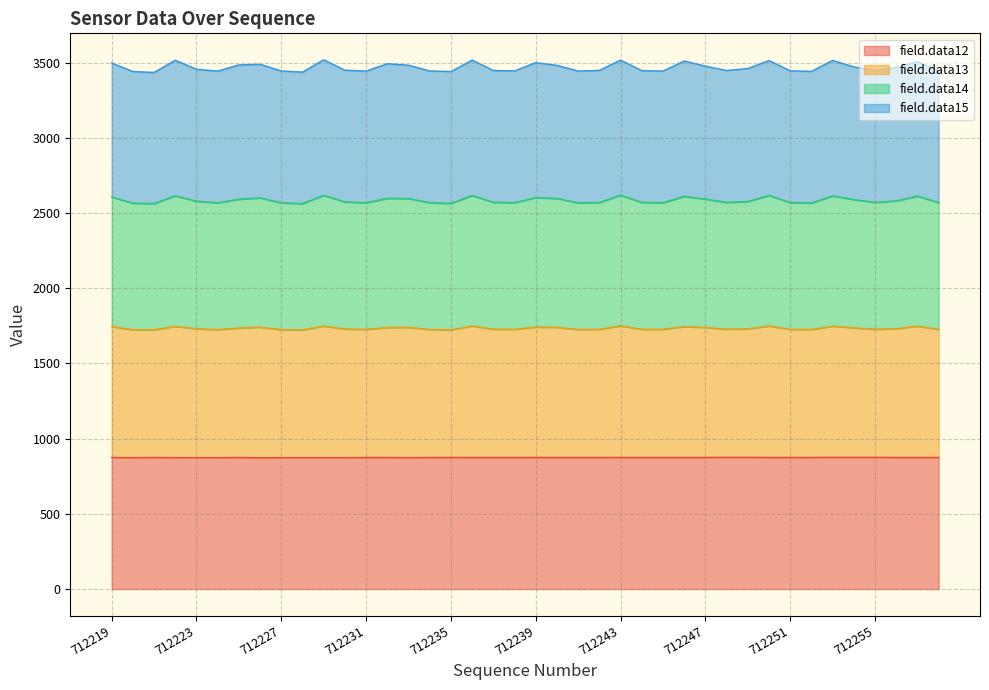

How many lines are shown in the chart?

4